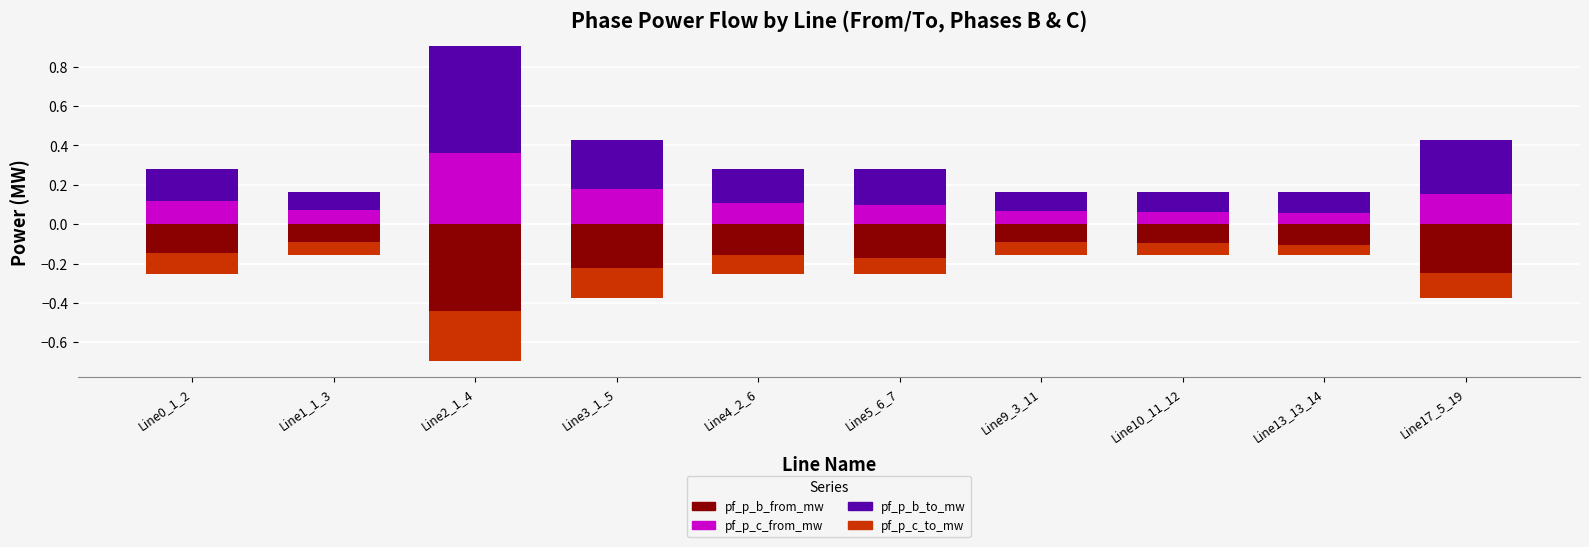

The pf_p_b_to_mw series shows 0.0 at Line13_13_14. True or false?

False